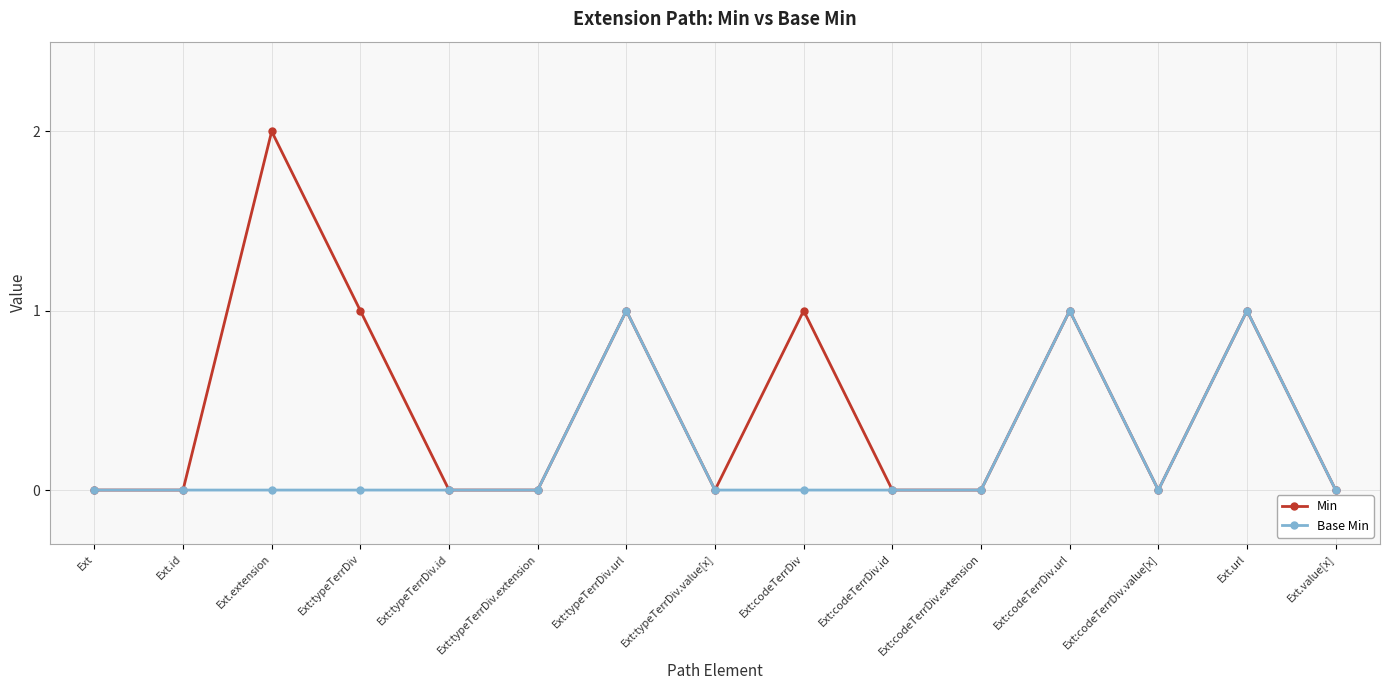

In Min, how many points are higher than both neighbors (excluding endpoints)?

5